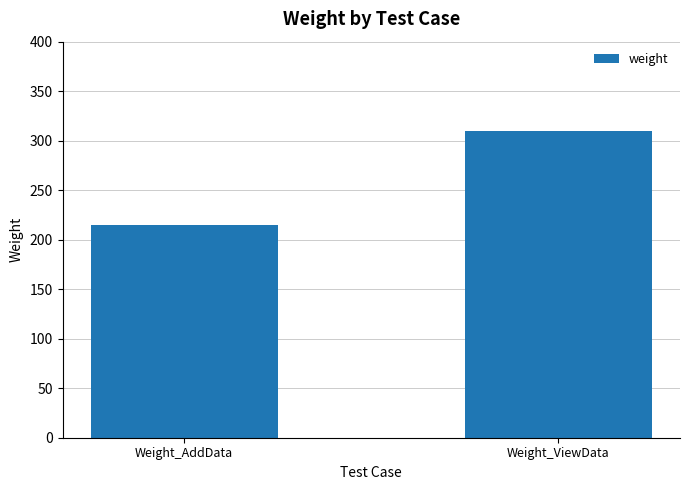

What is the ratio of the value at Weight_AddData to the value at Weight_ViewData?

0.7